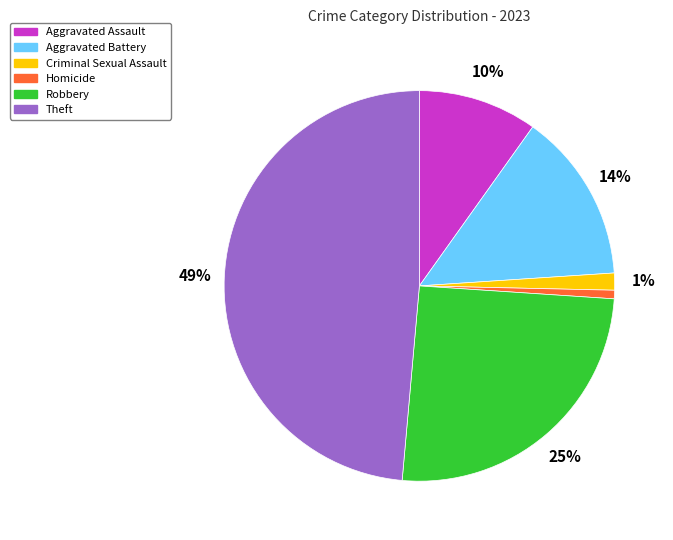

What is the largest slice in the pie chart?

Theft